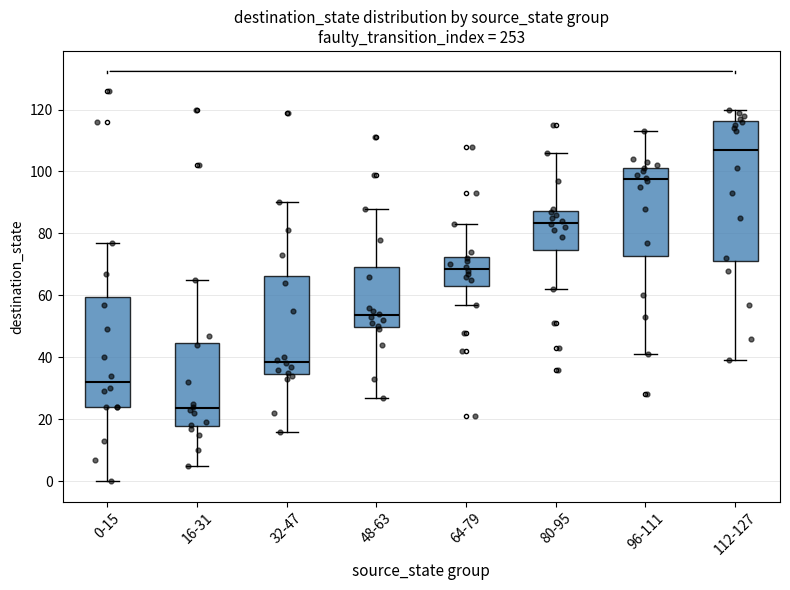

Which box has the lowest median line?

16-31